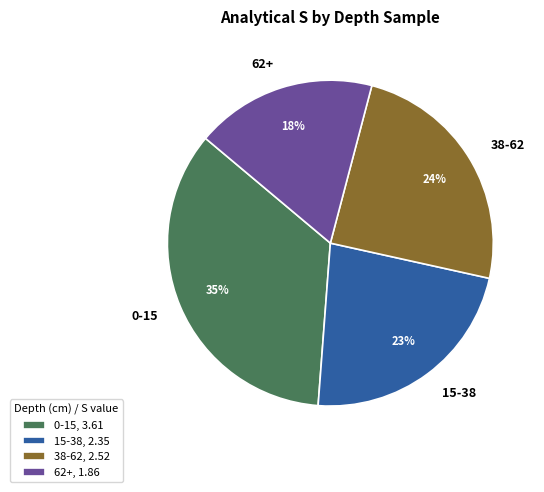

Which slice is the largest?

0-15